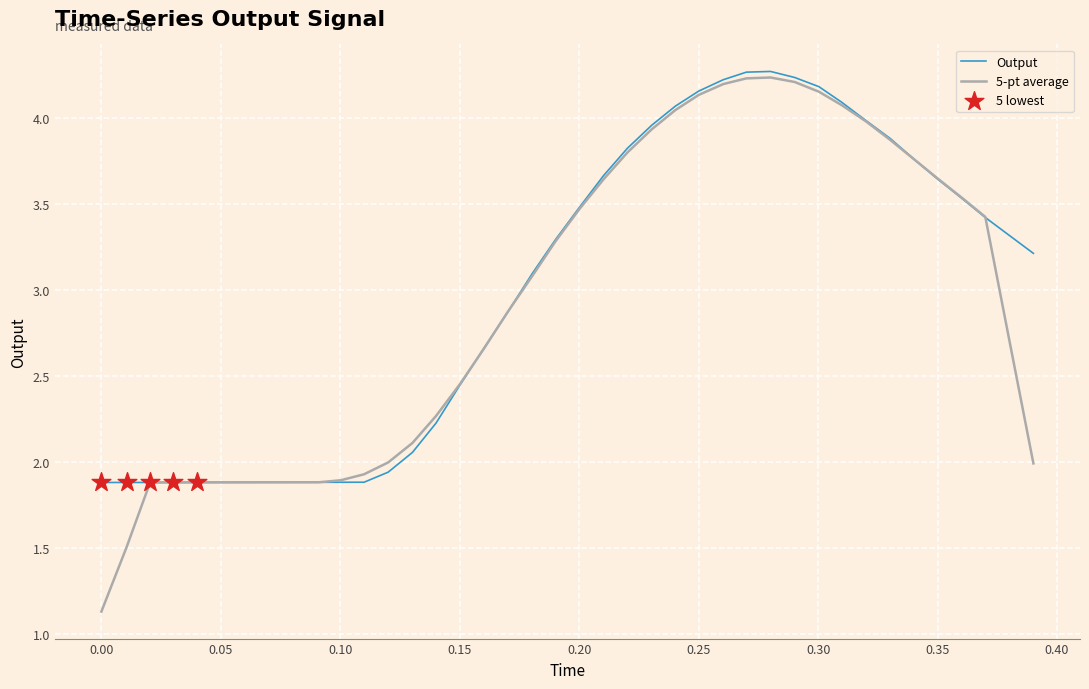

What is the greatest value displayed?

4.3